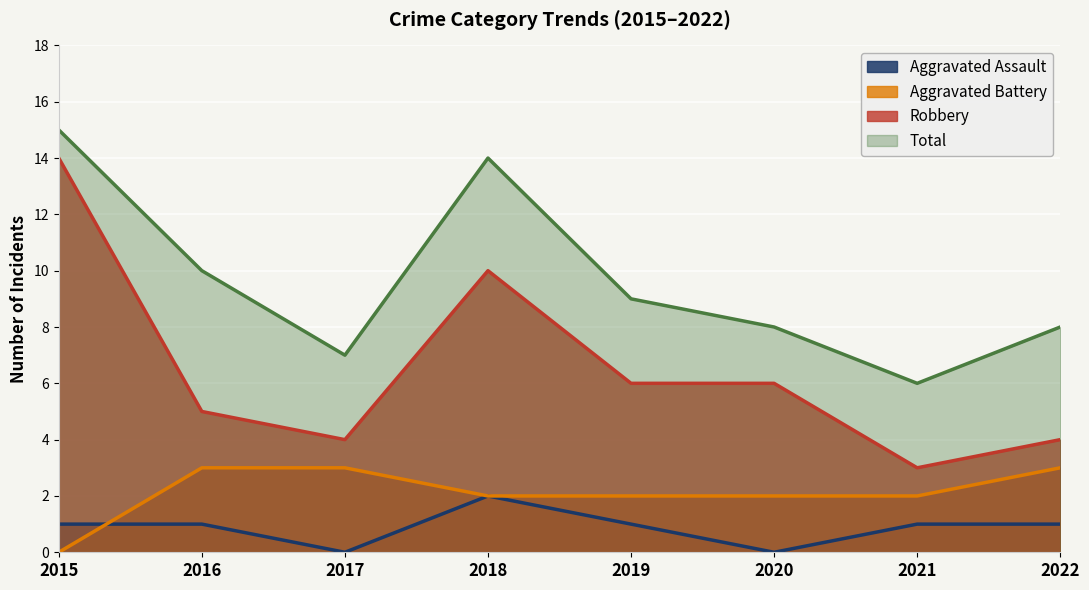

What is the maximum value shown in the chart?

15